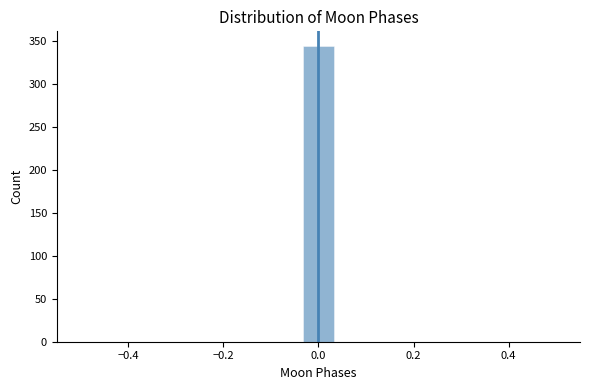

Around what value on the x-axis is the tallest bar? Give the approximate position of its centre, as read against the axis.

0.00